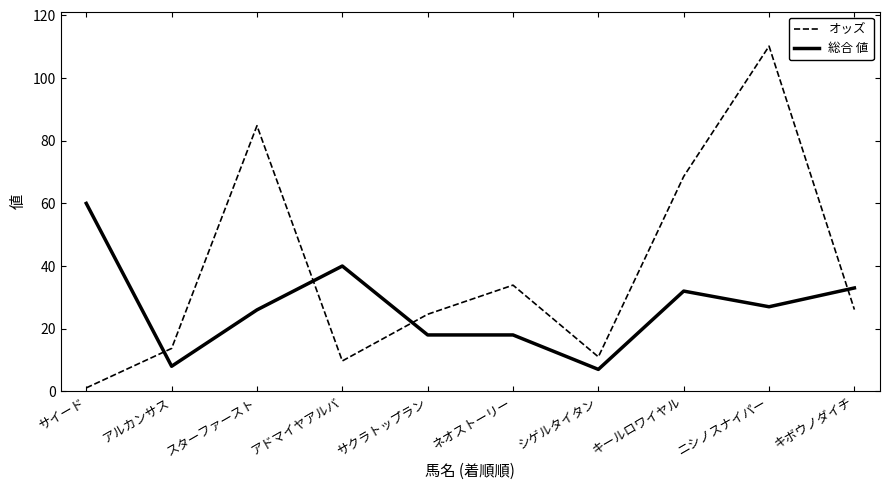

Reading left to right, transcribe all the data shown in this chart.

オッズ: サイード=1.1	アルカンサス=13.7	スターファースト=84.8	アドマイヤアルバ=9.7	サクラトップラン=24.6	ネオストーリー=33.9	シゲルタイタン=11.0	キールロワイヤル=68.6	ニシノスナイパー=110.2	キボウノダイチ=26.1
総合 値: サイード=60.0	アルカンサス=8.0	スターファースト=26.0	アドマイヤアルバ=40.0	サクラトップラン=18.0	ネオストーリー=18.0	シゲルタイタン=7.0	キールロワイヤル=32.0	ニシノスナイパー=27.0	キボウノダイチ=33.0